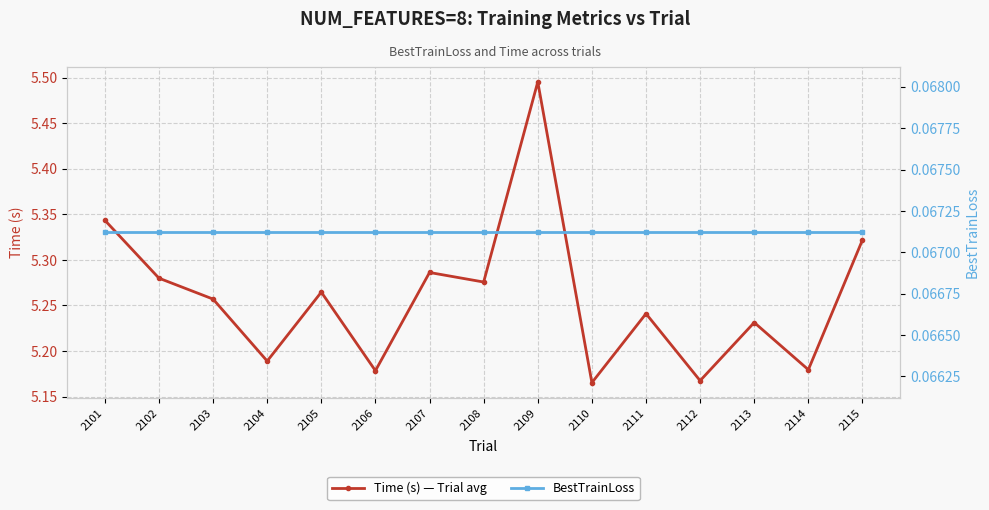

Which label corresponds to the largest value in the chart?

2109